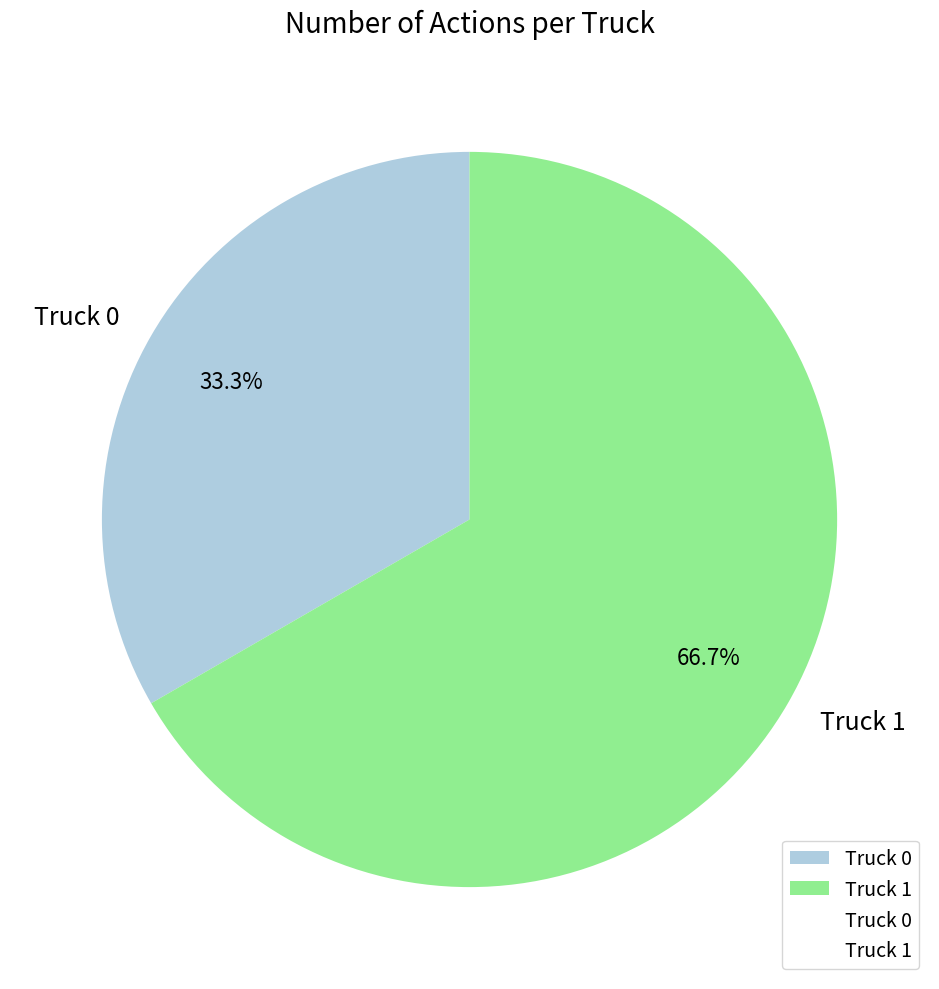

How many slices are in this pie chart?

2